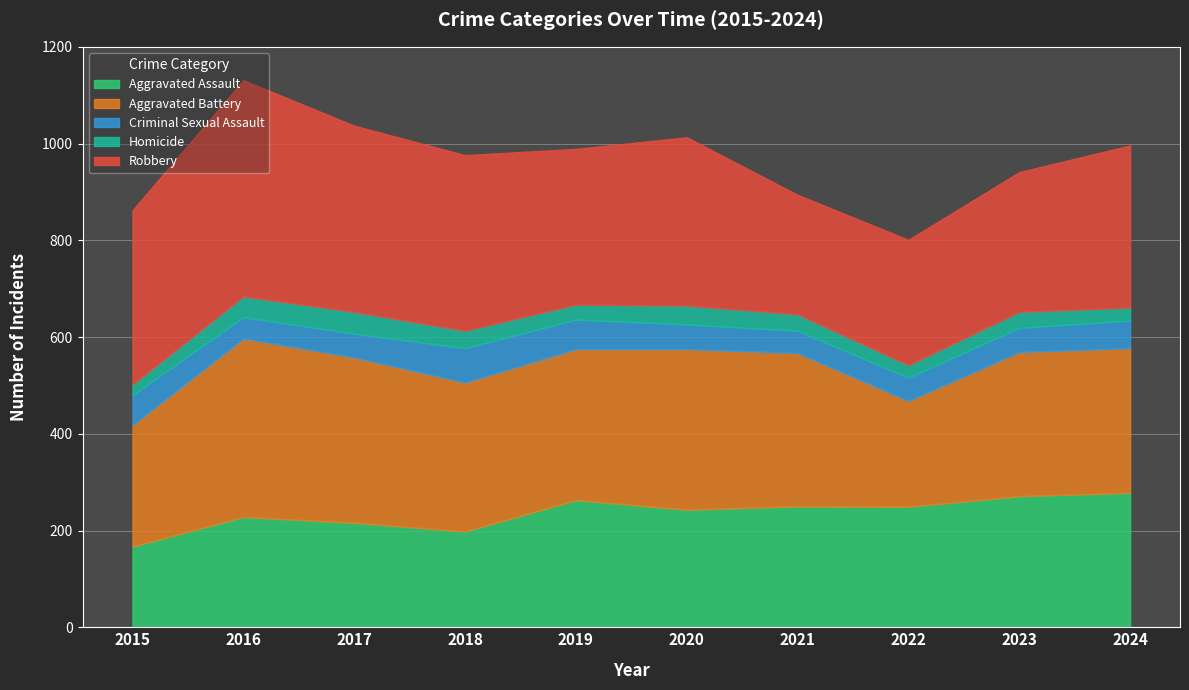

What are all the series names shown in the legend?

Aggravated Assault, Aggravated Battery, Criminal Sexual Assault, Homicide, Robbery